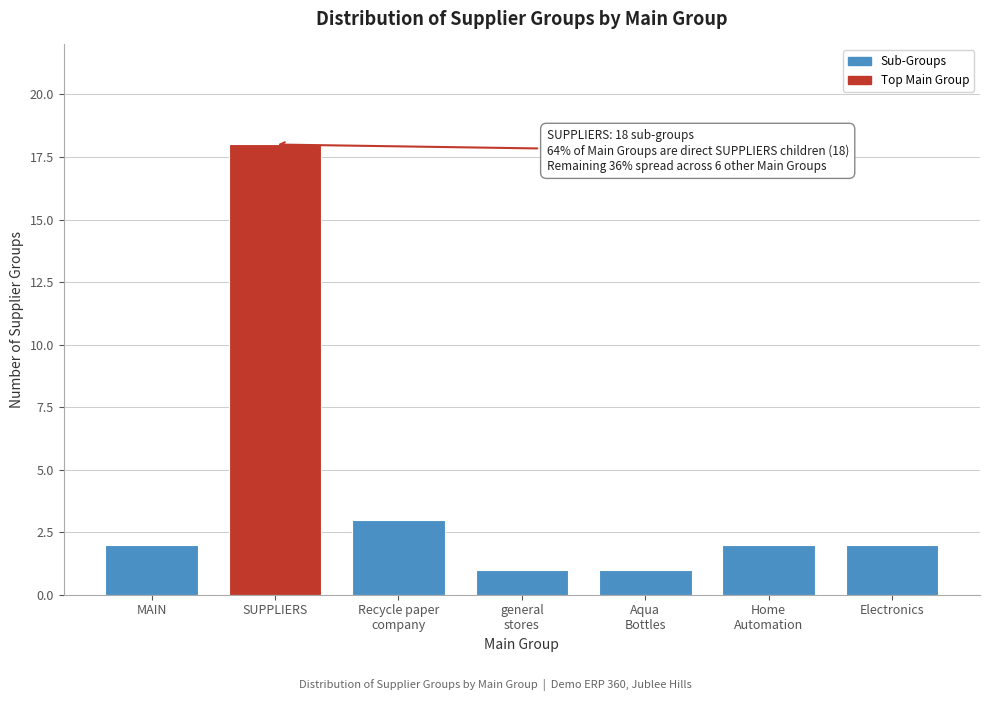

Reading right to left, what are all the values shown in this chart?

2	2	1	1	3	18	2